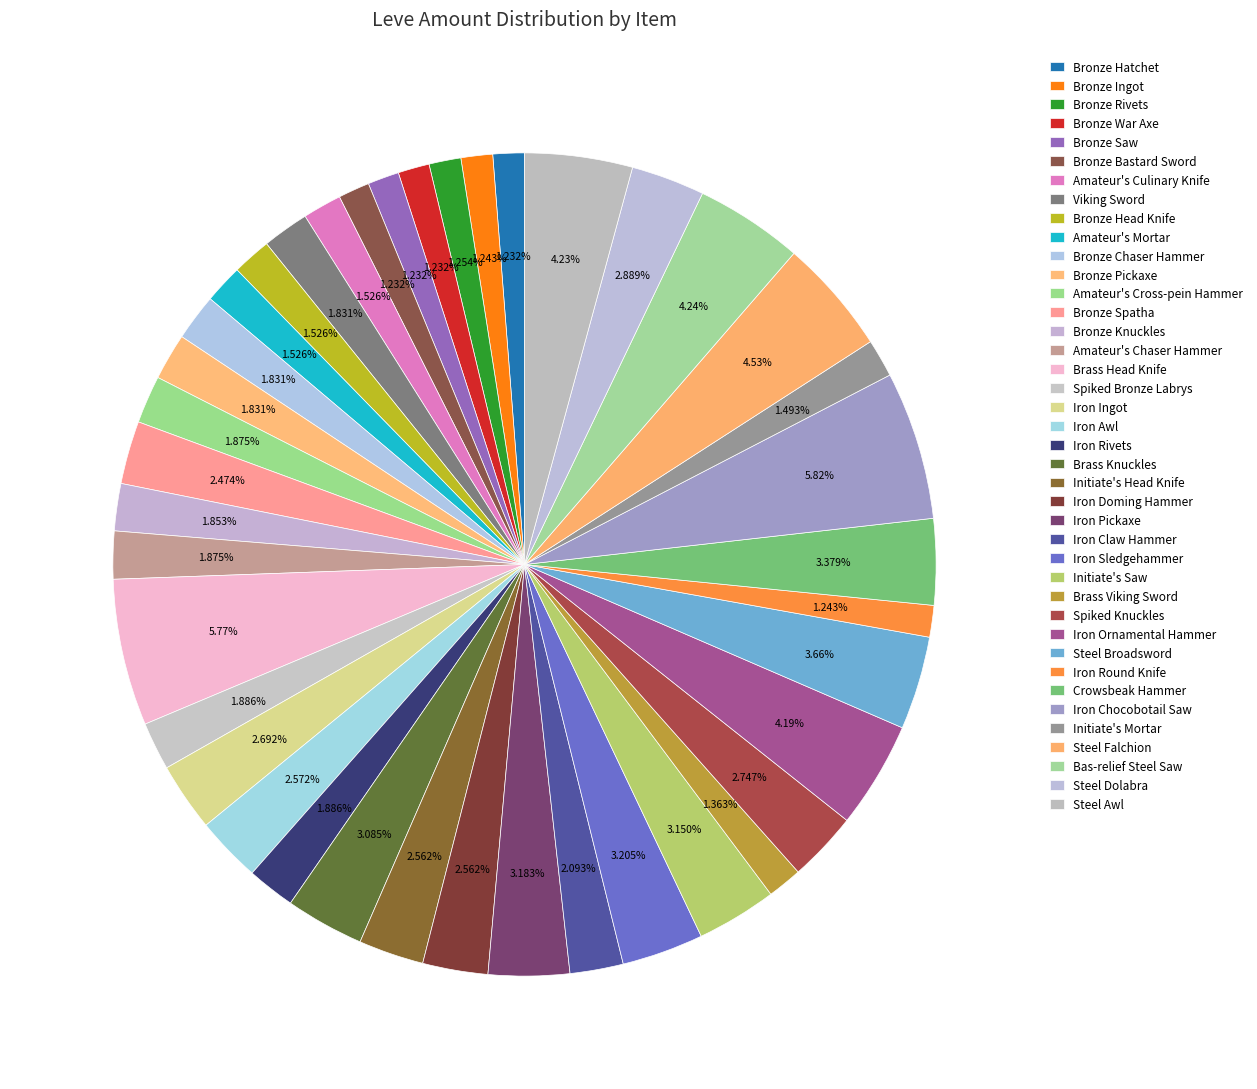

Count the number of slices in the pie.

40